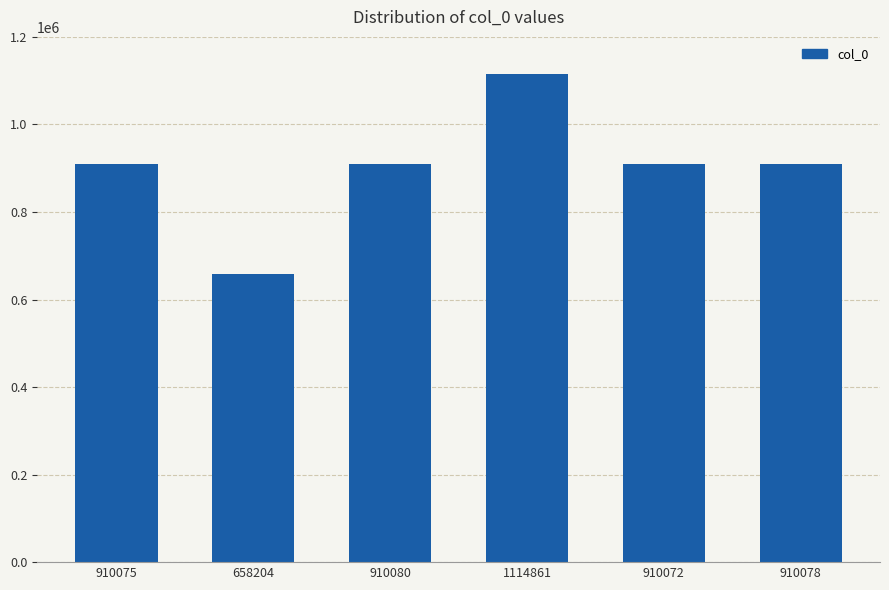

Does the chart contain stacked bars?

No